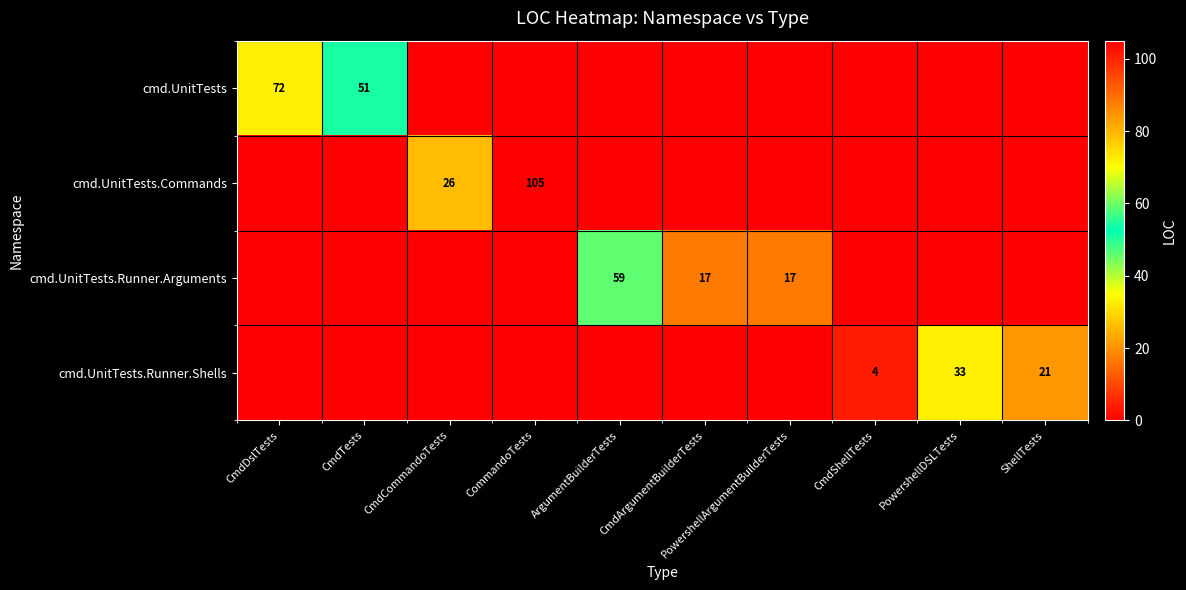

True or false: cmd.UnitTests.Runner.Arguments has a value of 30 at CmdArgumentBuilderTests.

False